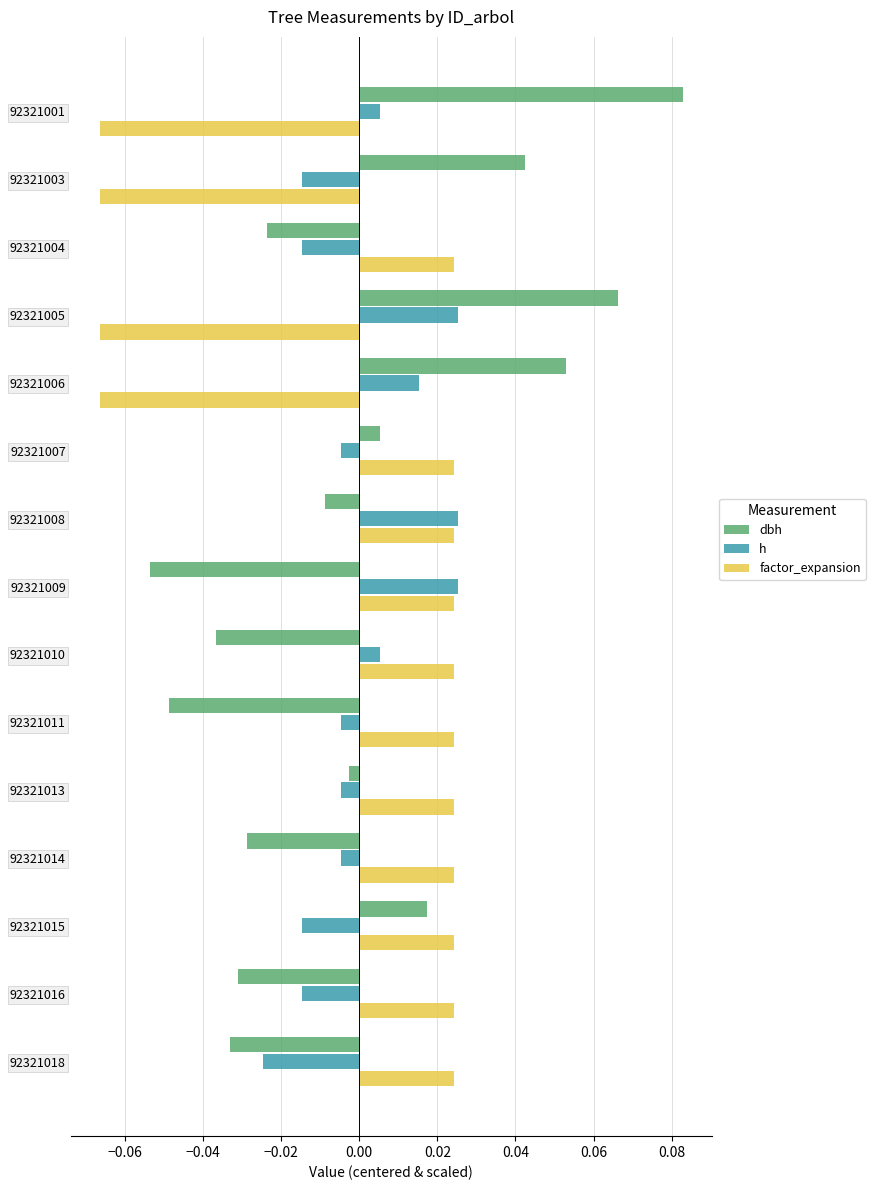

How many factor_expansion values are between 0 and 1?

11